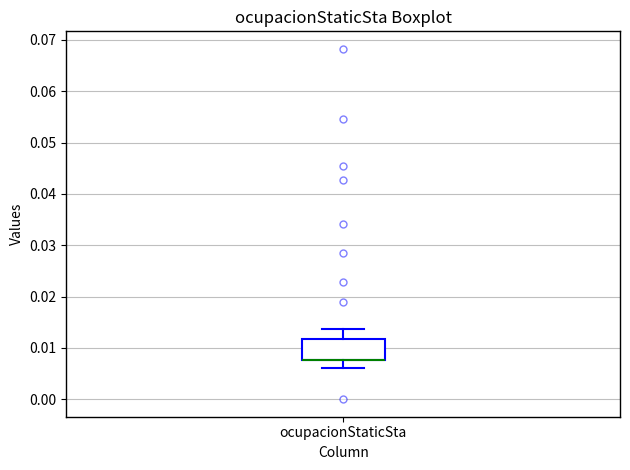

Read this box plot against the y-axis: the position of the median line, the range covered by the box, and the ends of both whiskers. The values are not printed on the chart, so give them approximately, as read against the axis.

median 0.008 (drawn on the box's lower edge), box 0.008 to 0.012, whiskers 0.006 to 0.014